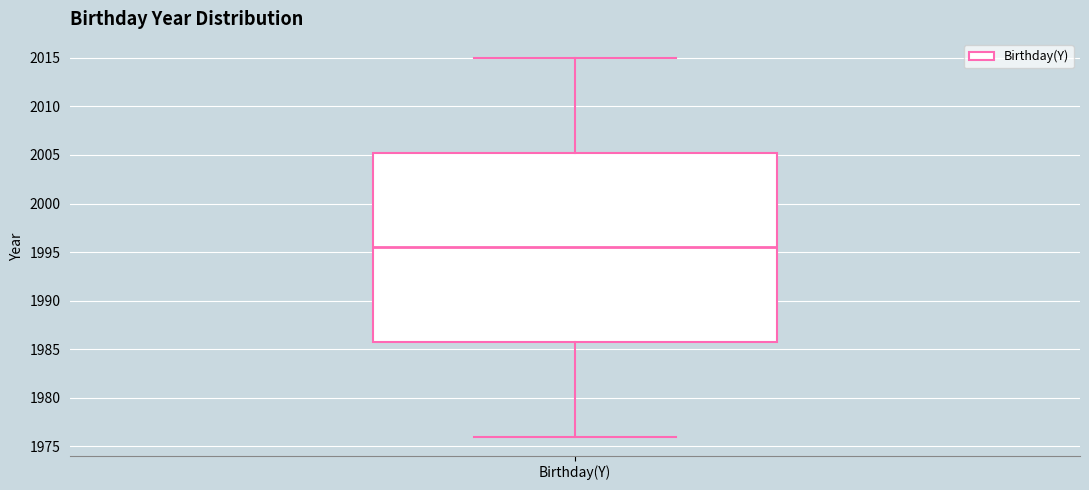

Where is the lower edge of the box for Birthday(Y) on the y-axis? The values are not printed on the chart, so give them approximately, as read against the axis.

1986.0